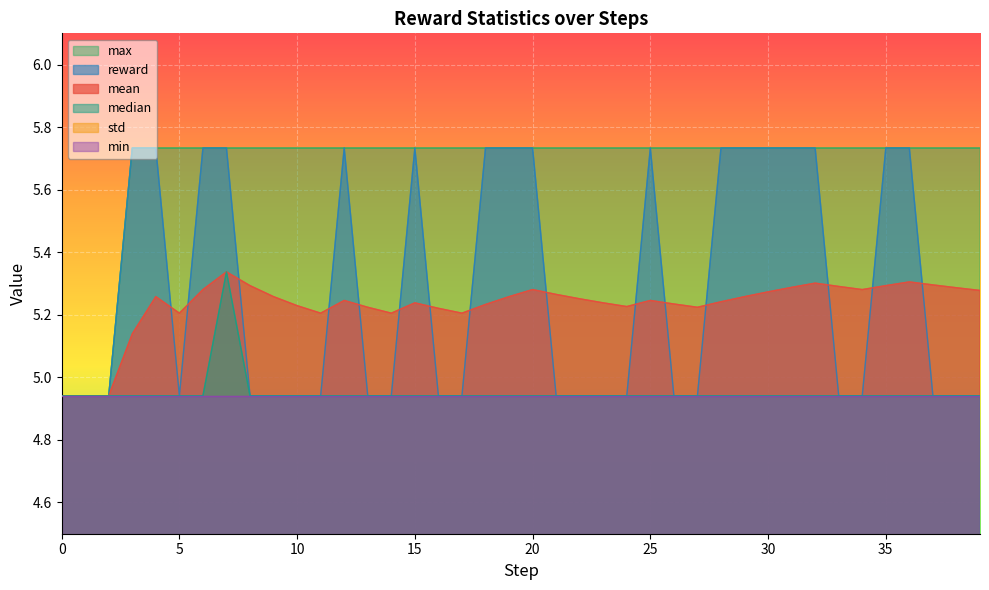

At how many categories does at least one series exceed 3?

40